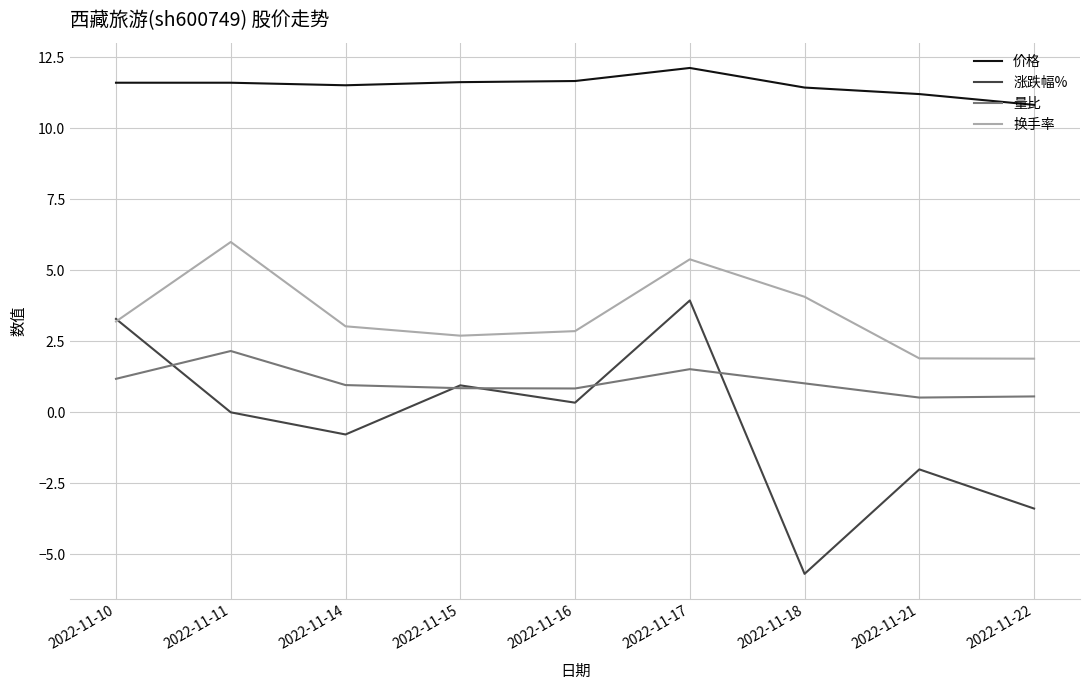

What is the difference between the 量比 values at 2022-11-11 and 2022-11-21?

1.6